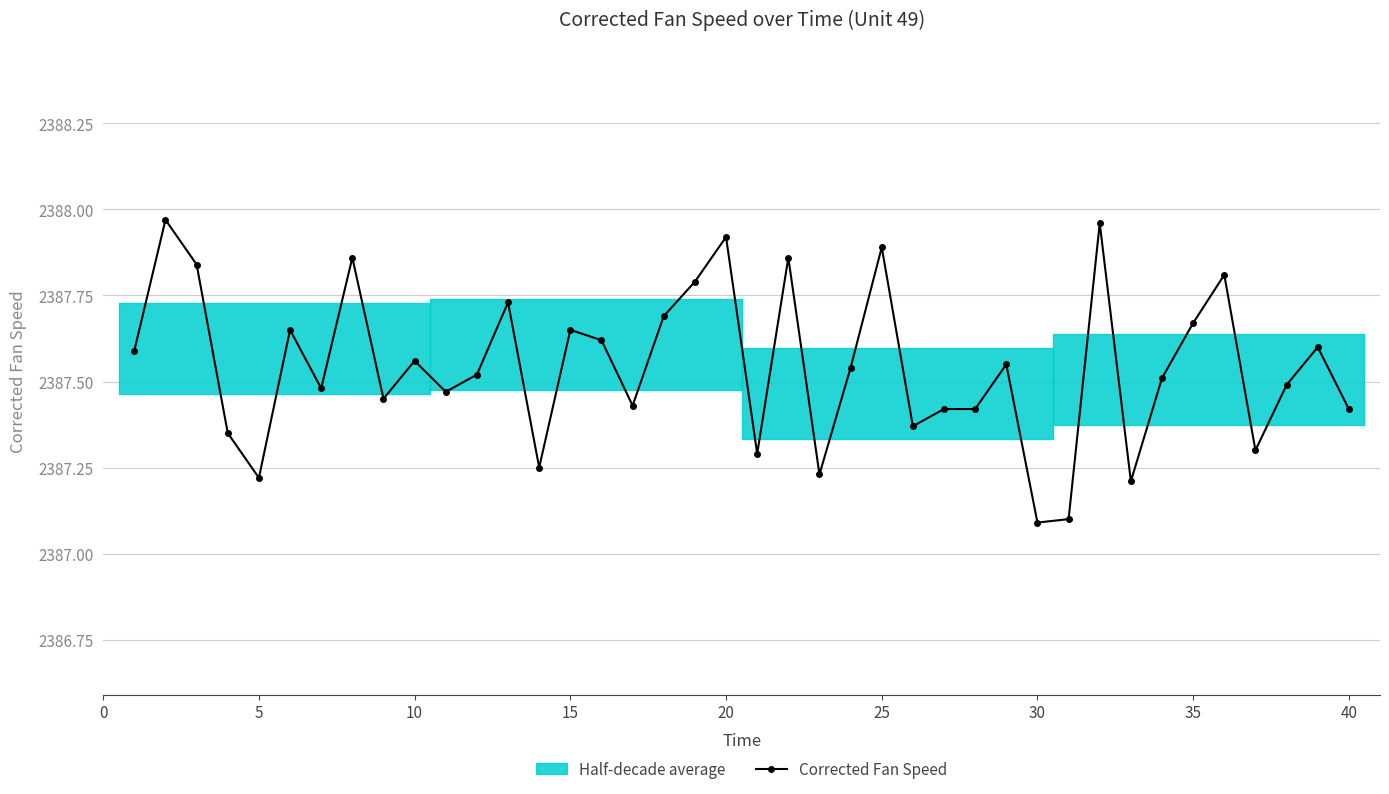

What is the difference between the second highest and minimum values?

0.9